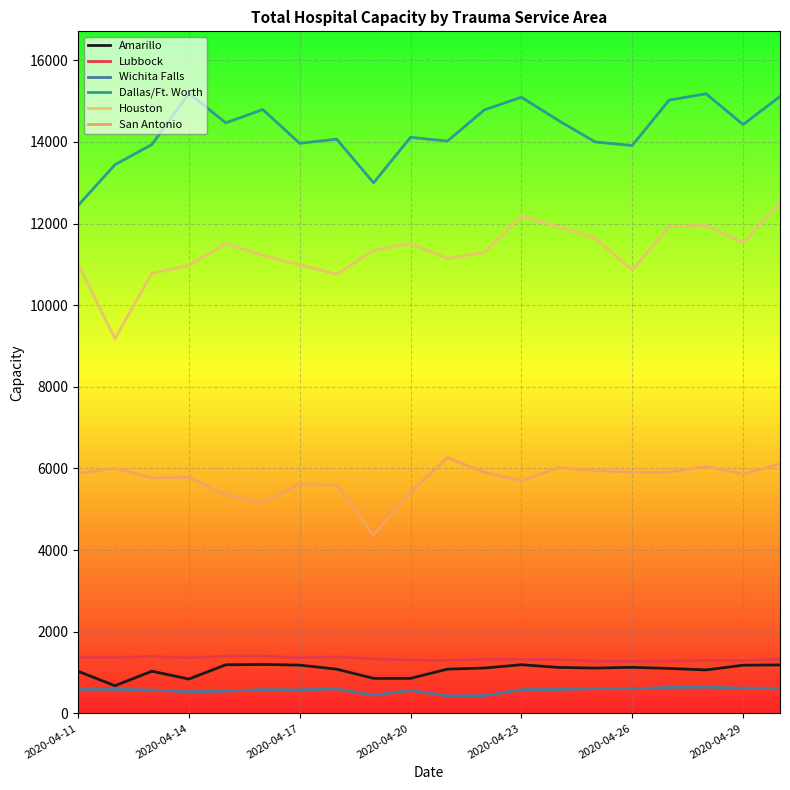

True or false: Wichita Falls and Dallas/Ft. Worth intersect in this chart.

False